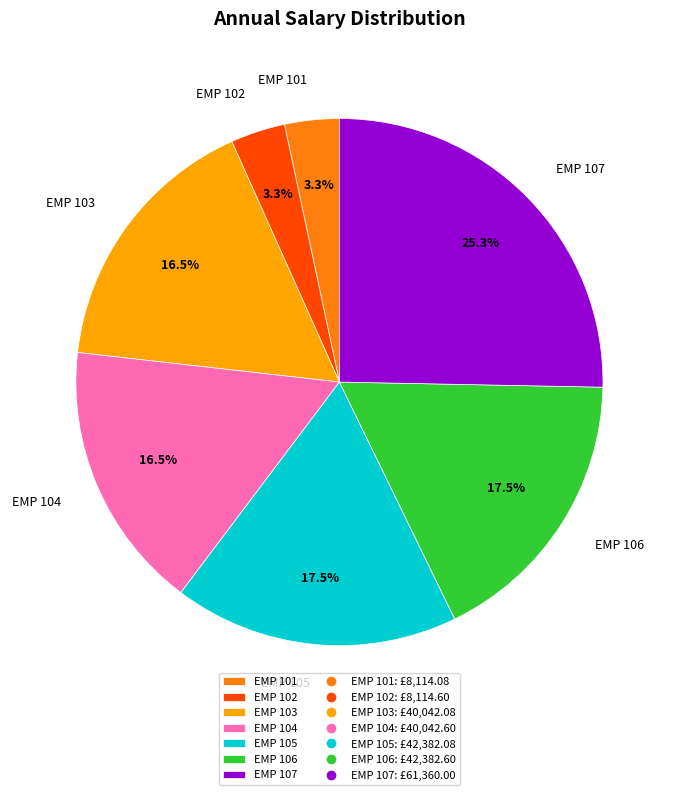

To the nearest percent, what is the combined percentage of EMP 107 and EMP 102?

29%